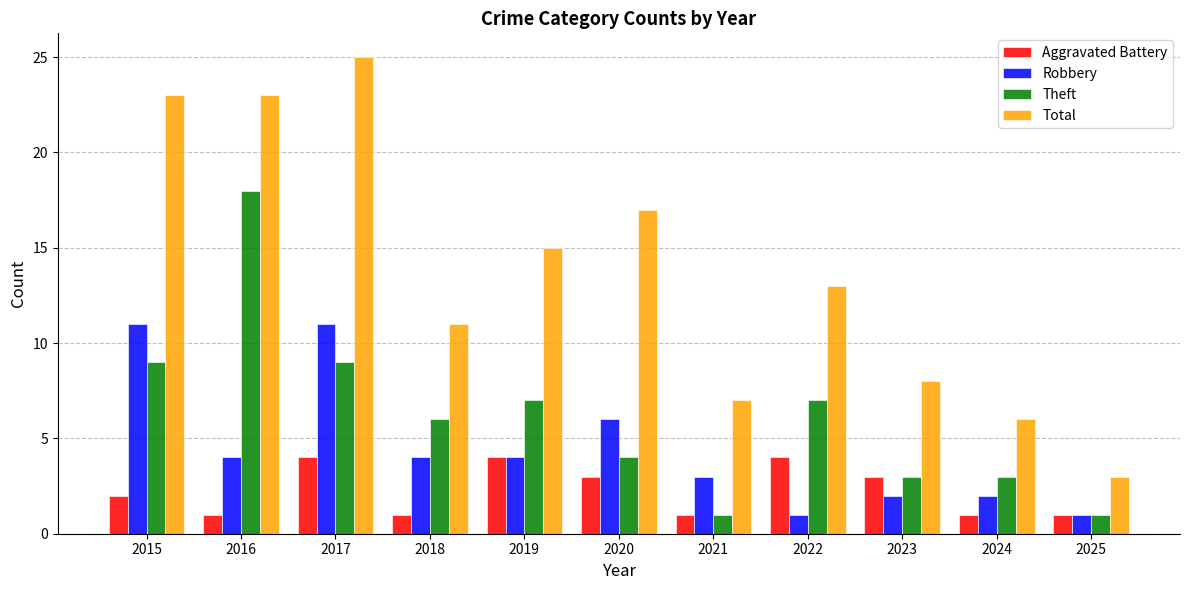

Does the chart contain stacked bars?

No